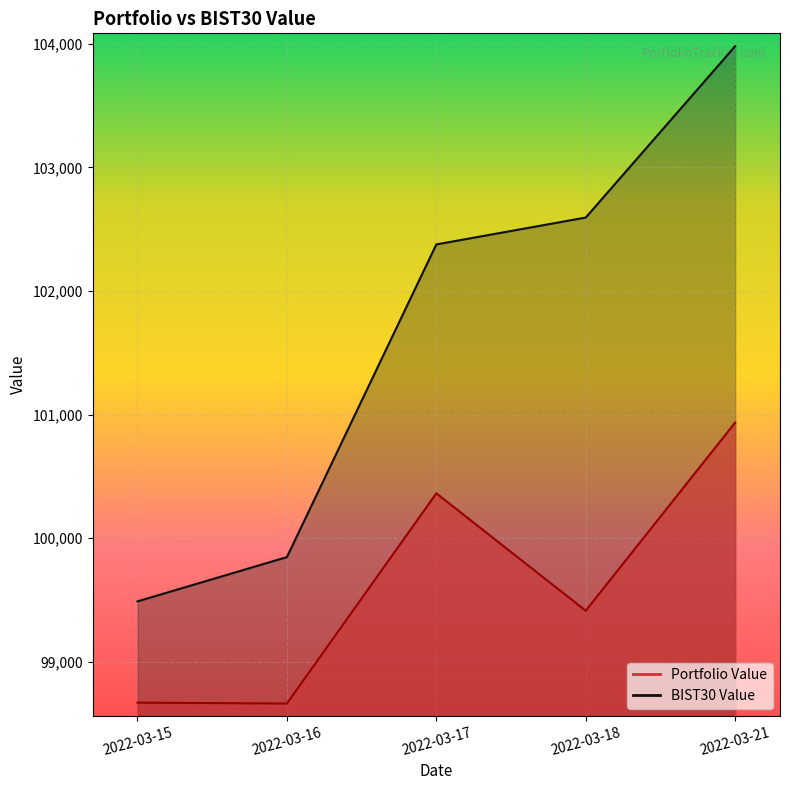

Where does the BIST30 Value series first go above 102377?

2022-03-17